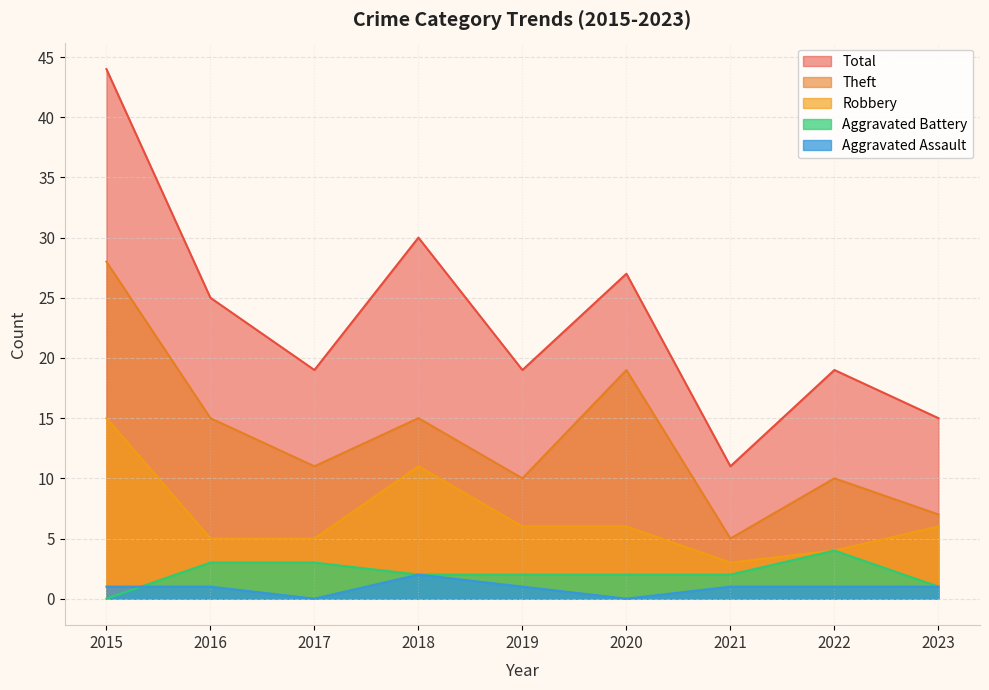

How many distinct data groups are displayed?

5